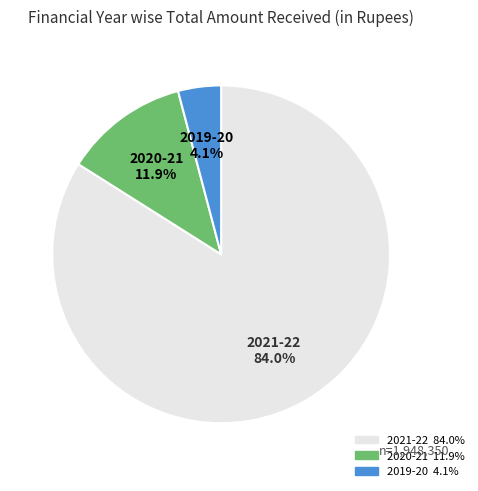

To the nearest percent, what is the average slice percentage?

33%